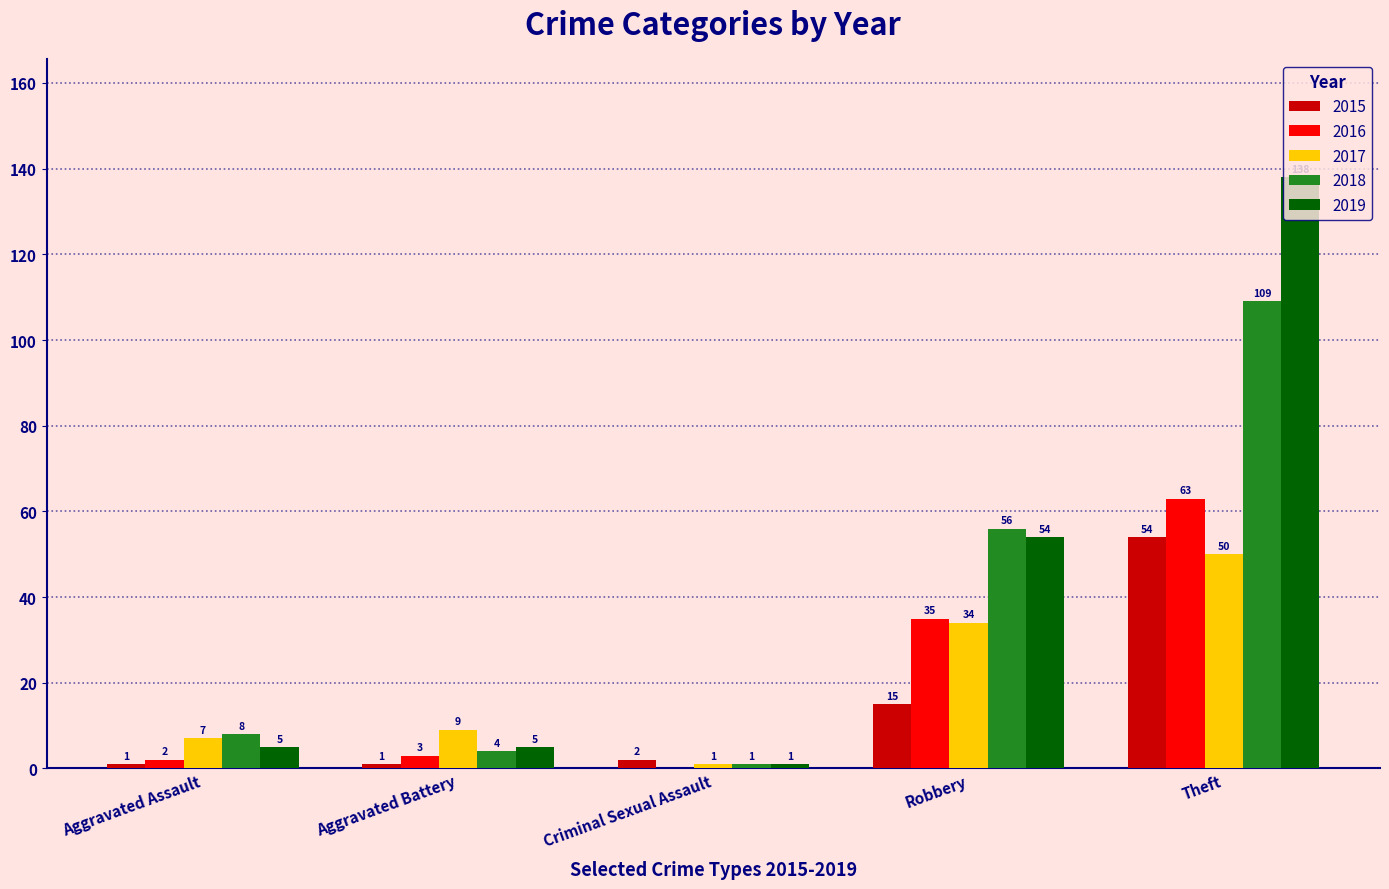

Is the value of 2016 at Aggravated Assault greater than the value of 2019 at Criminal Sexual Assault?

Yes